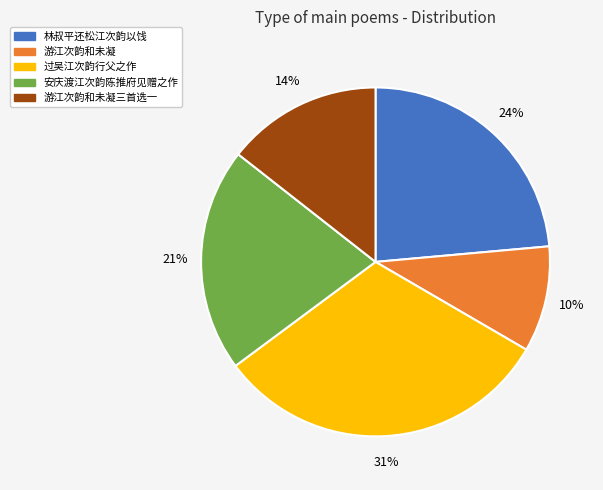

To the nearest percent, what is the average slice percentage?

20%